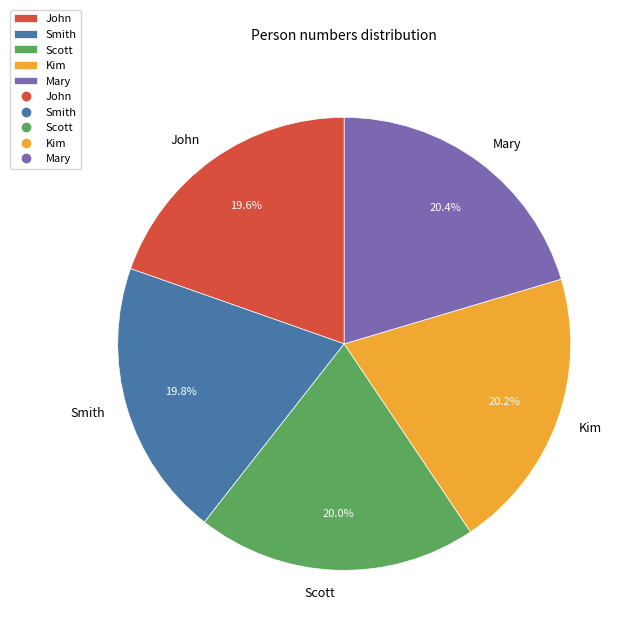

Combined, do Mary and John account for over 50%?

No